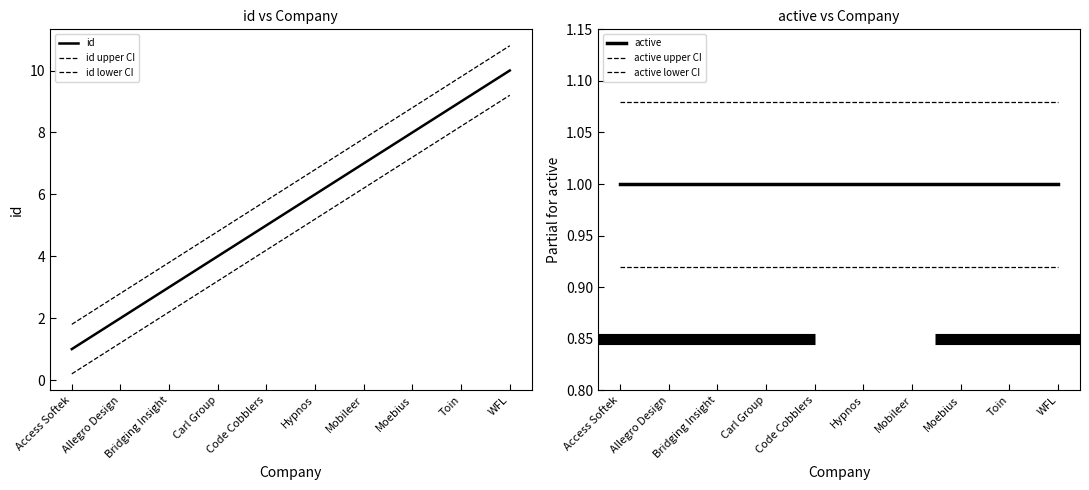

Between WFL and Allegro Design, which is larger?

WFL